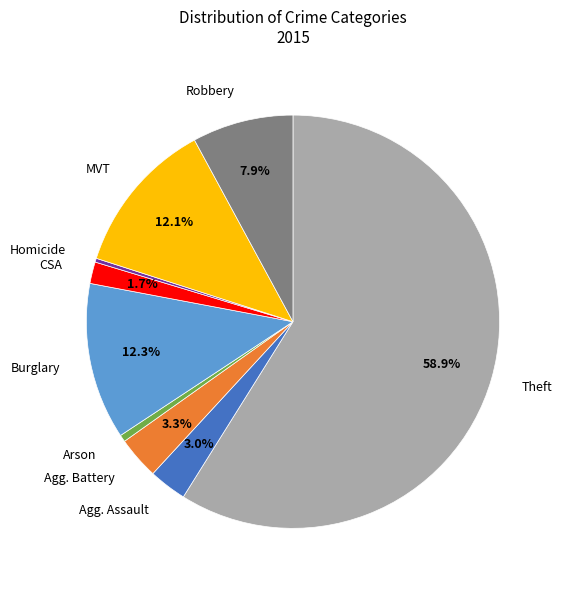

Is there a majority slice in this chart?

Yes